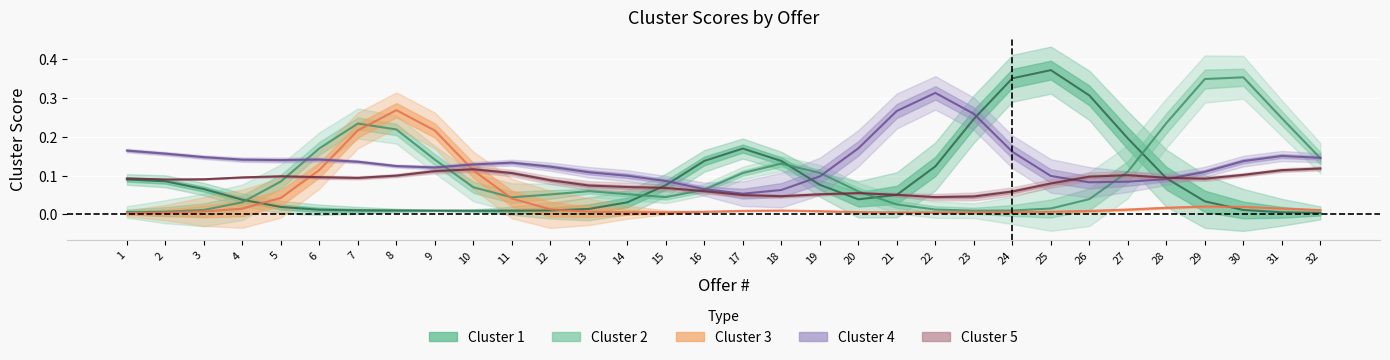

Which series has the largest total across all categories?

Cluster 4